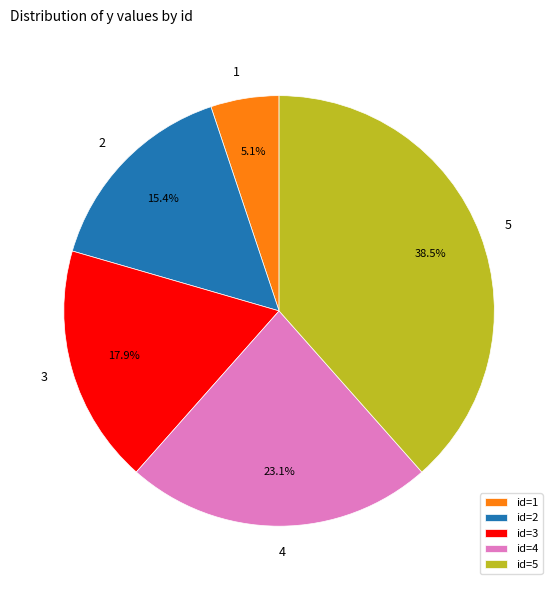

Which slice is the smallest?

id=1